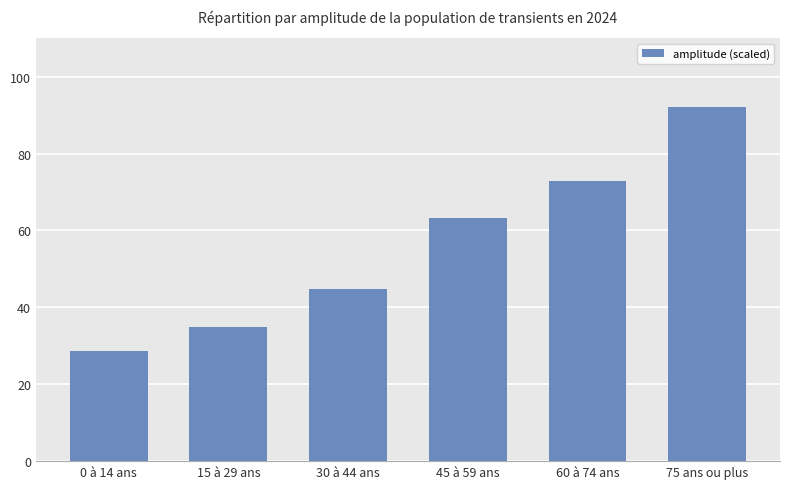

List the labels in order of value, smallest first.

0 à 14 ans, 15 à 29 ans, 30 à 44 ans, 45 à 59 ans, 60 à 74 ans, 75 ans ou plus